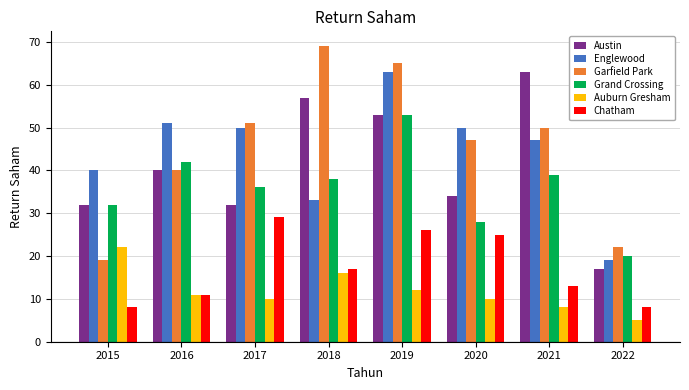

What is the average value of the Chatham series?

17